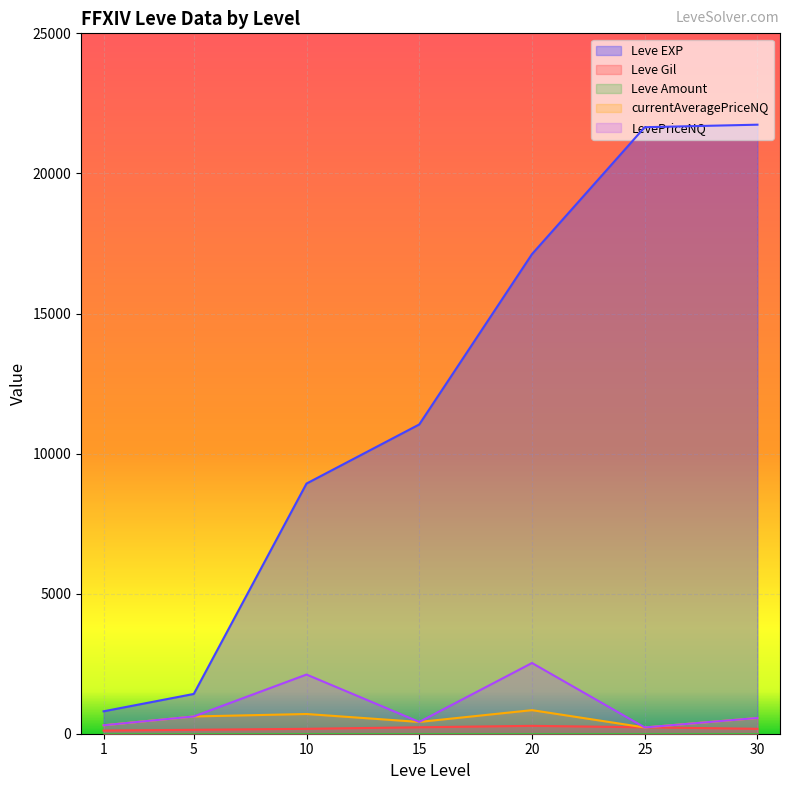

In LevePriceNQ, how many points are higher than both neighbors (excluding endpoints)?

2